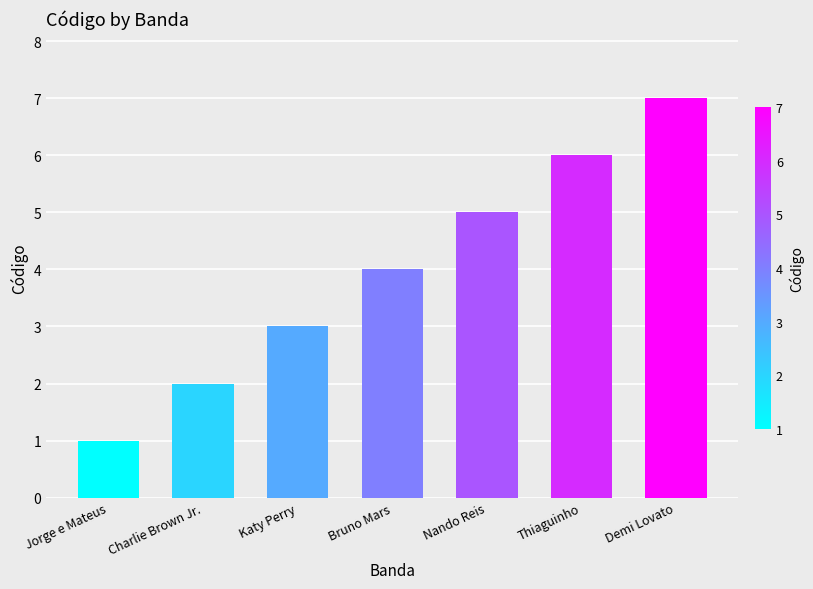

Reading left to right, transcribe all the data shown in this chart.

Jorge e Mateus=1	Charlie Brown Jr.=2	Katy Perry=3	Bruno Mars=4	Nando Reis=5	Thiaguinho=6	Demi Lovato=7